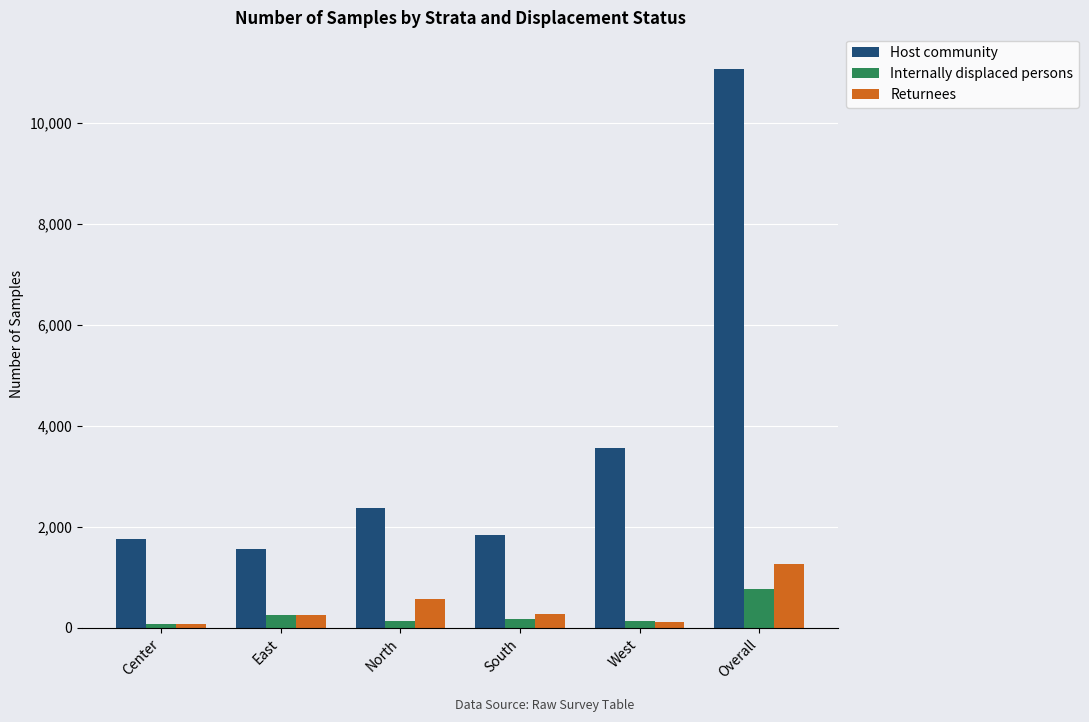

What is the smallest value displayed?

68